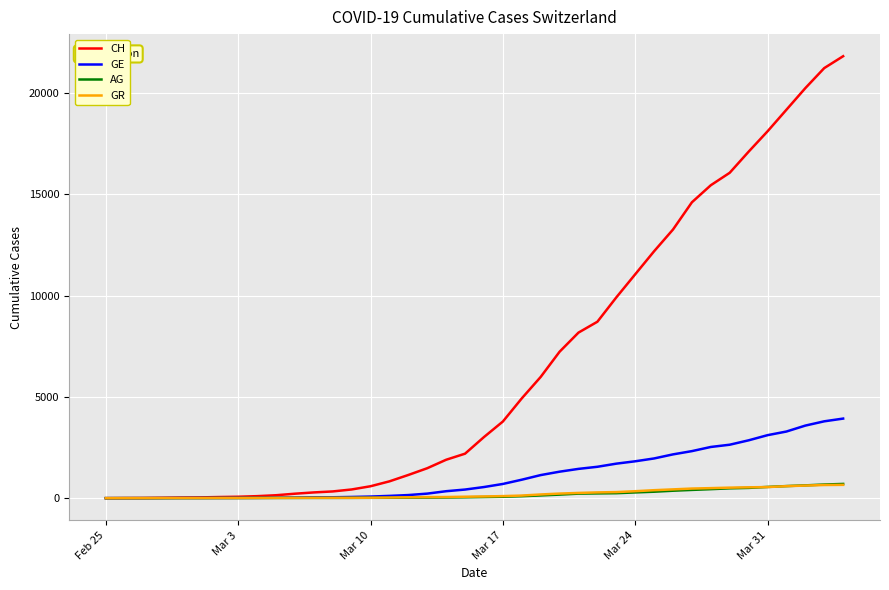

Which series has the largest range (max minus min)?

CH